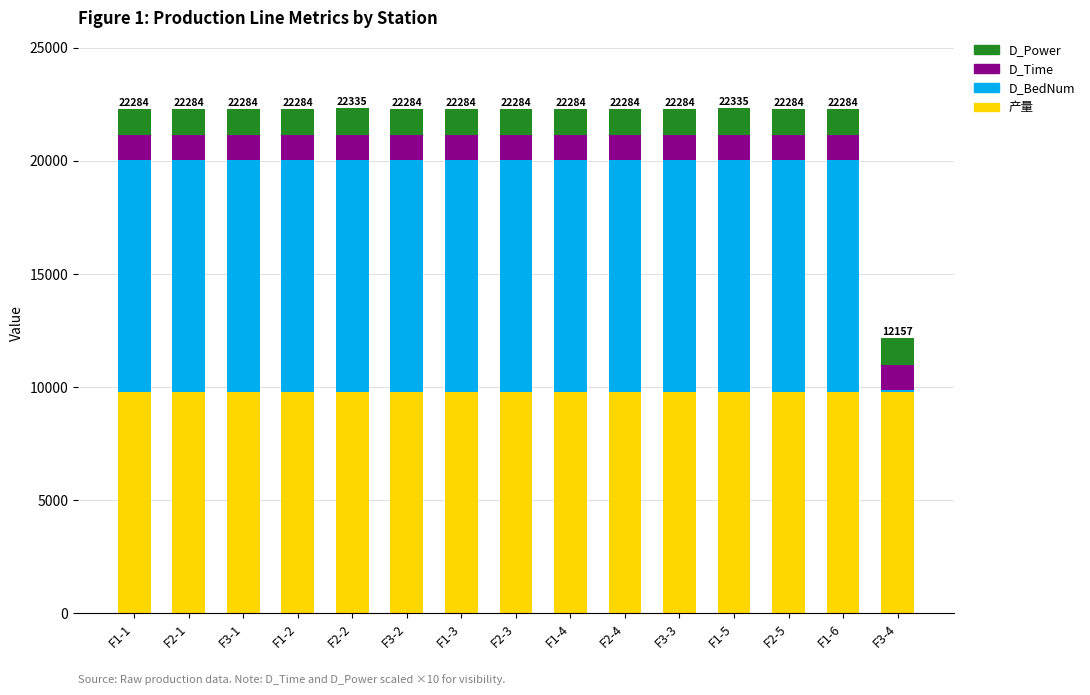

What is the total value across all series at F2-3?

22284.1